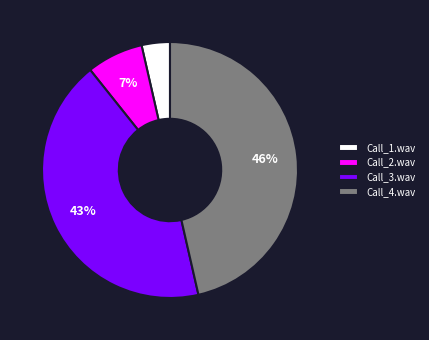

Rank the categories by value from highest to lowest.

Call_4.wav, Call_3.wav, Call_2.wav, Call_1.wav